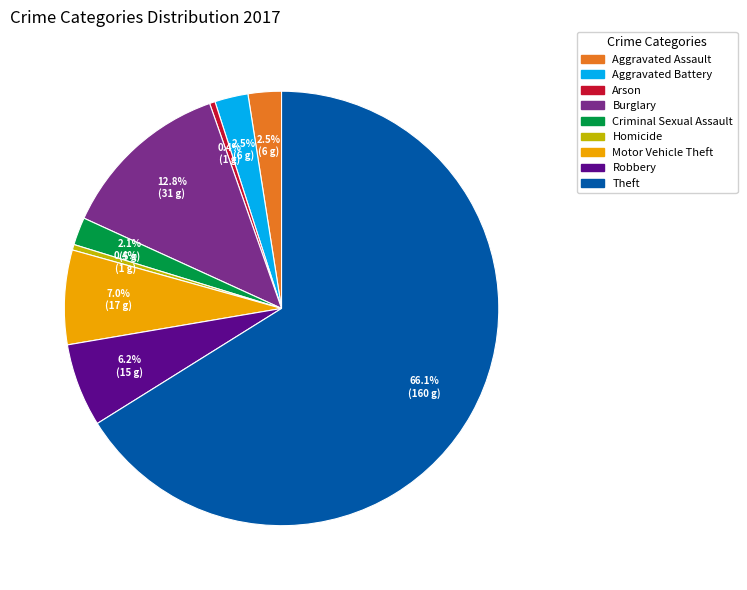

Which category has the biggest portion of the pie?

Theft